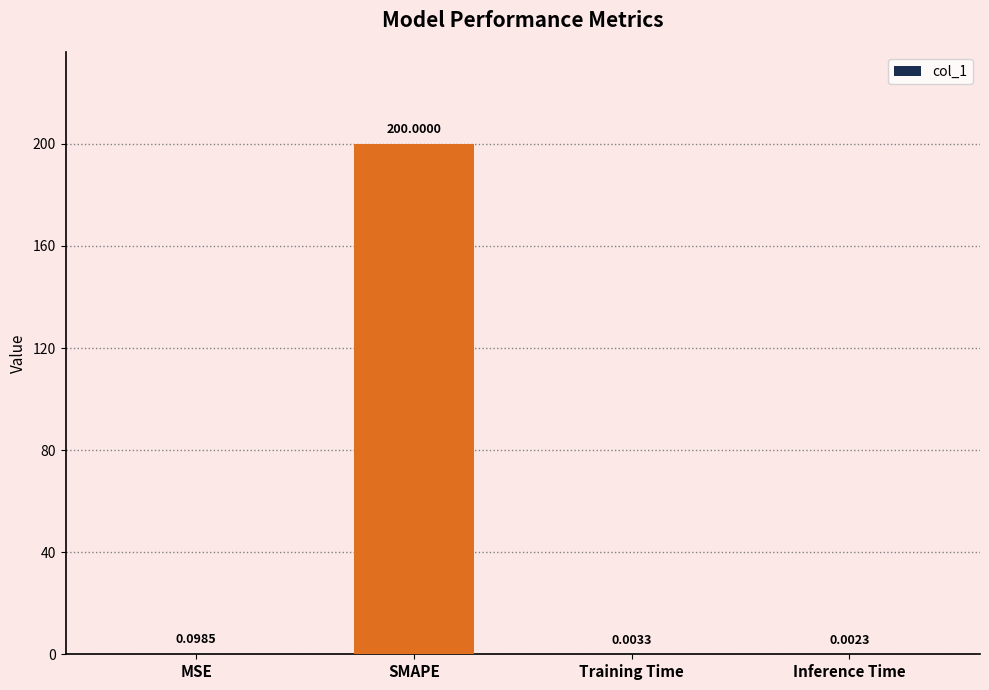

Are the bars horizontal?

No